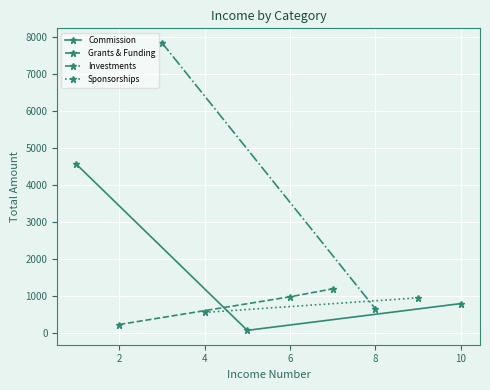

What is the difference between the Grants & Funding values at 2 and 6?

749.0